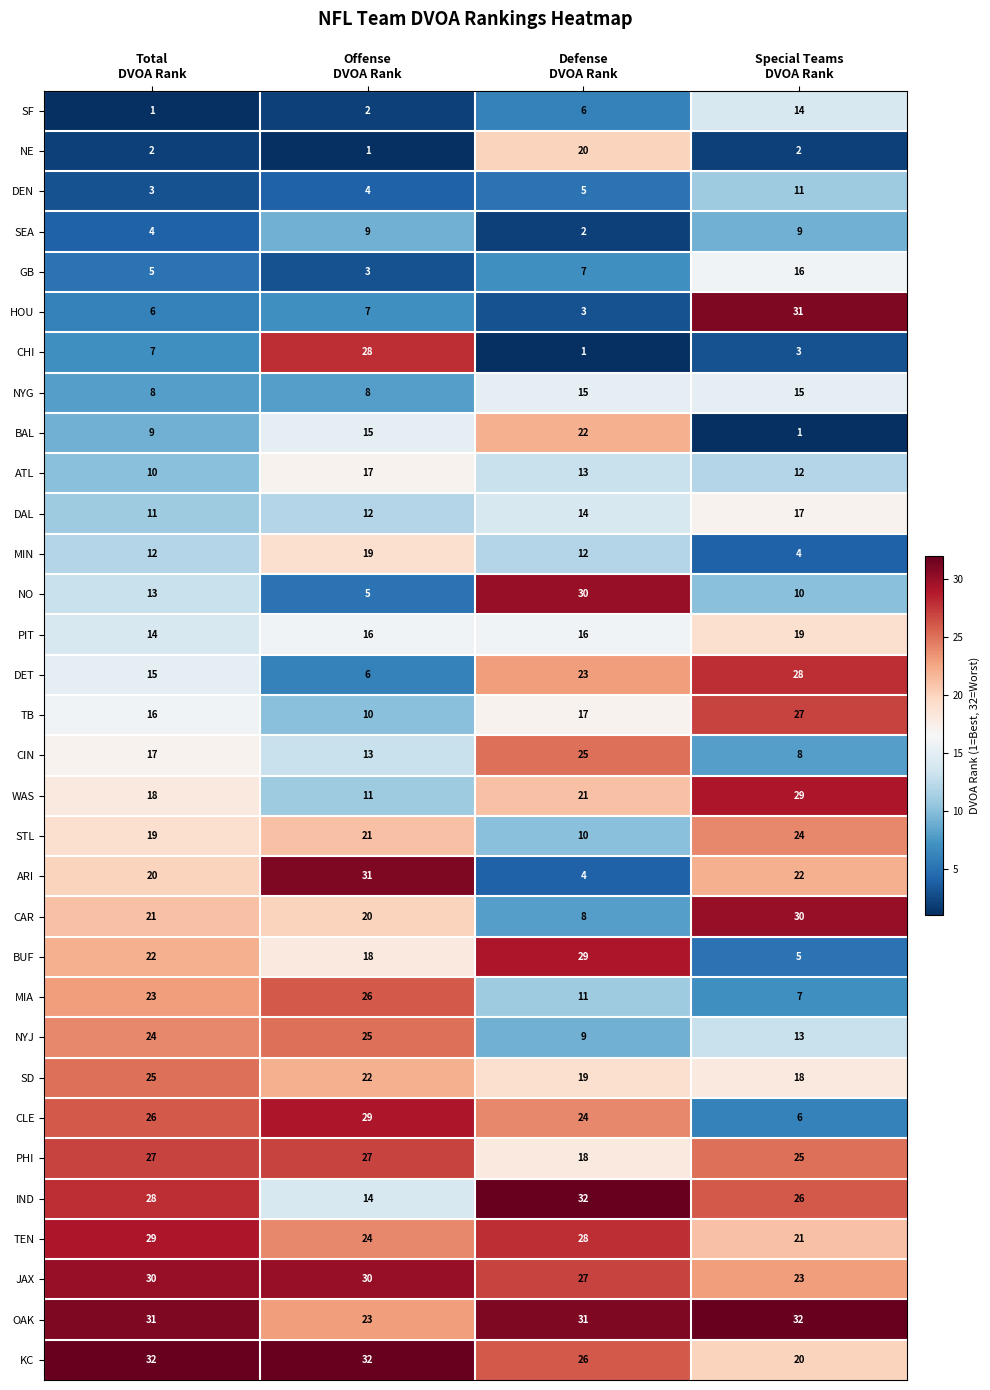

Which series has the largest total across all categories?

OAK